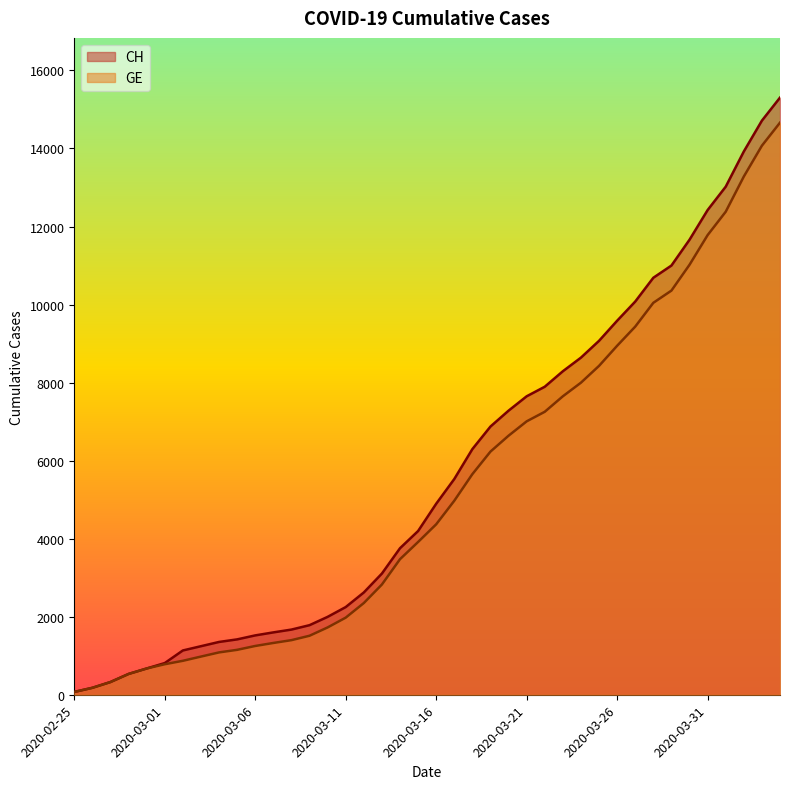

What is the total value across all series at 2020-02-25?

144